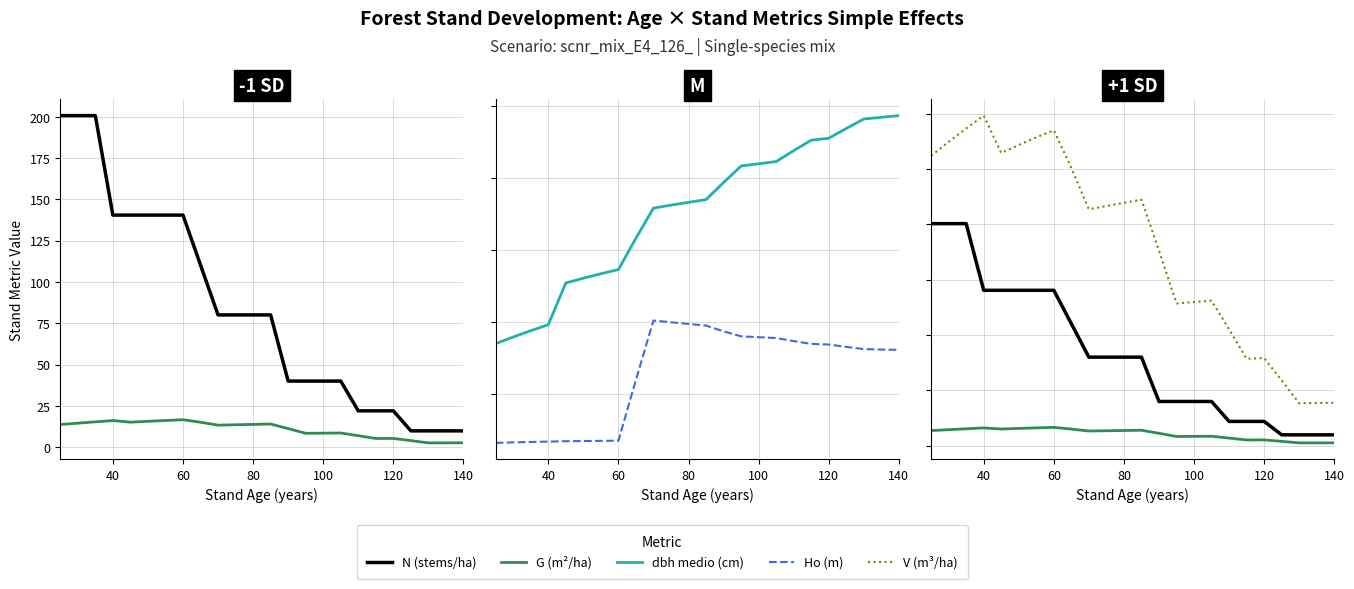

True or false: dbh medio (cm) has a value of 58.4 at 22.

True